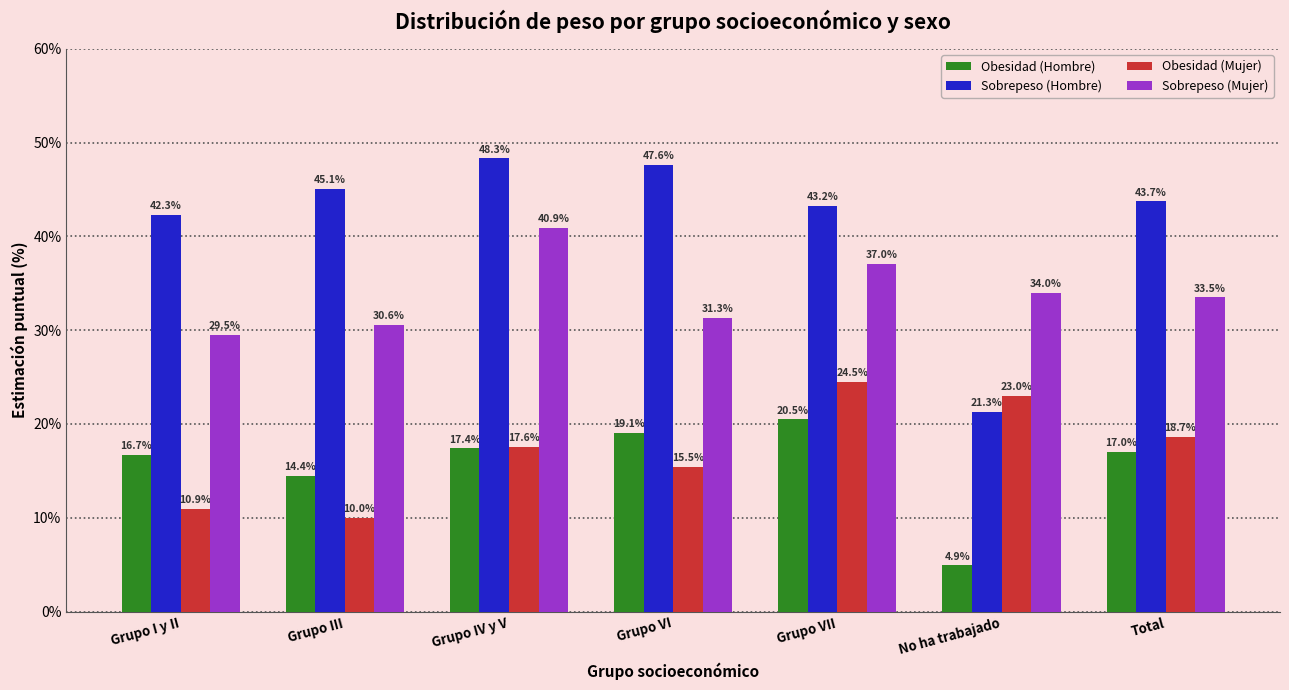

Are the bars grouped side by side (vs. stacked)?

Yes